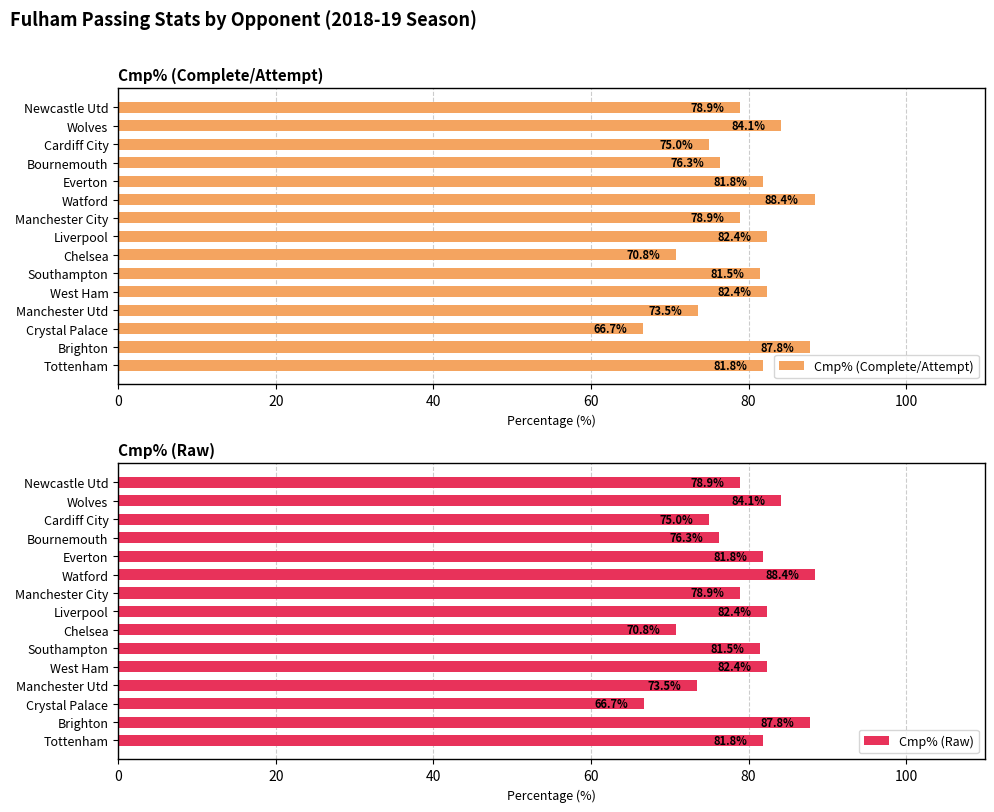

What is the difference between the second highest and minimum values in the Cmp% (Raw) series?

21.1